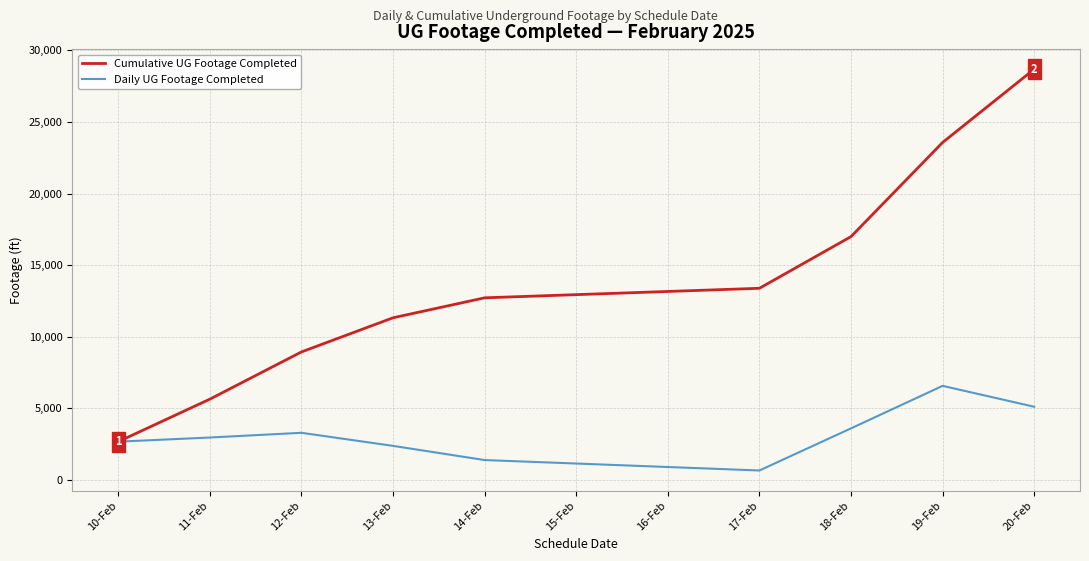

The value of Cumulative UG Footage Completed at 19-Feb is 12106. True or false?

False